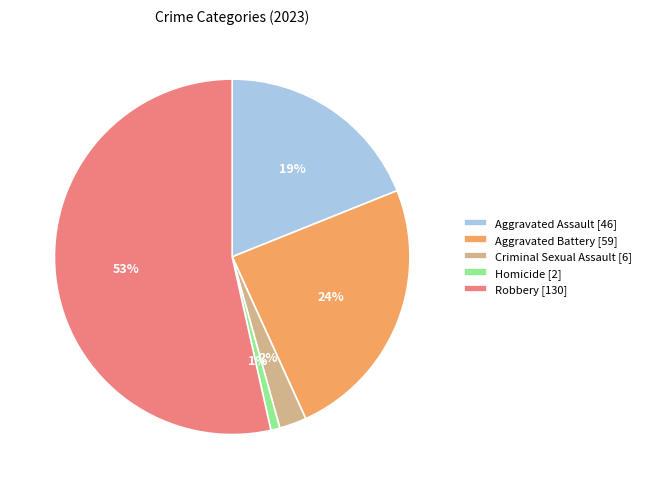

What percentage is the Aggravated Battery slice, to the nearest percent?

24%